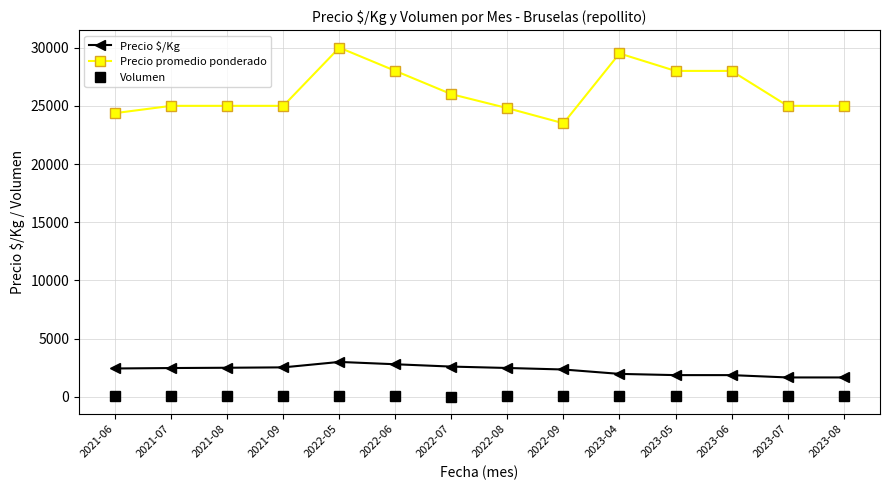

Which series changed the most between 2021-07 and 2022-05?

Precio promedio ponderado